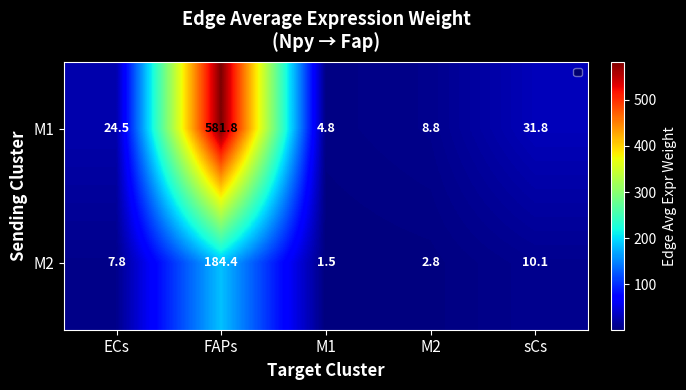

Where is M2 nearest to the value 92?

sCs